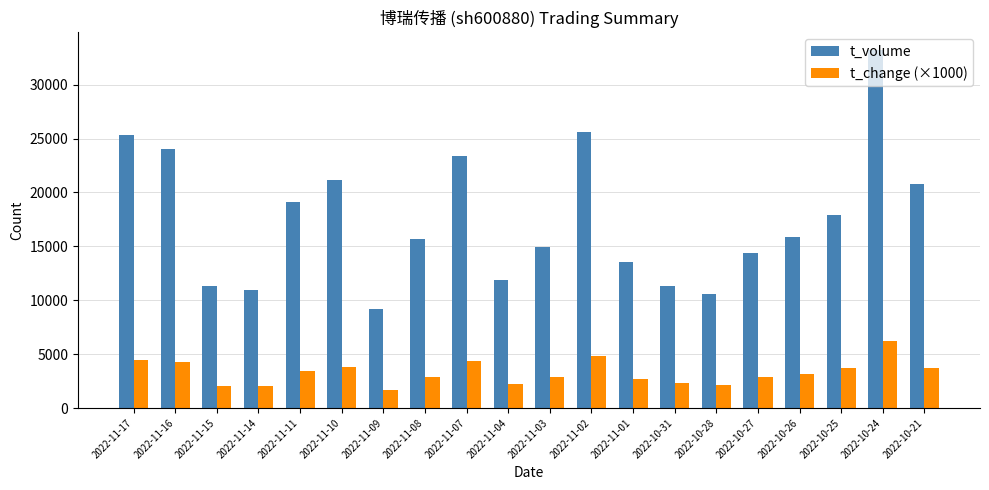

Rank the series at 2022-11-01 from highest to lowest value.

t_volume, t_change (×1000)